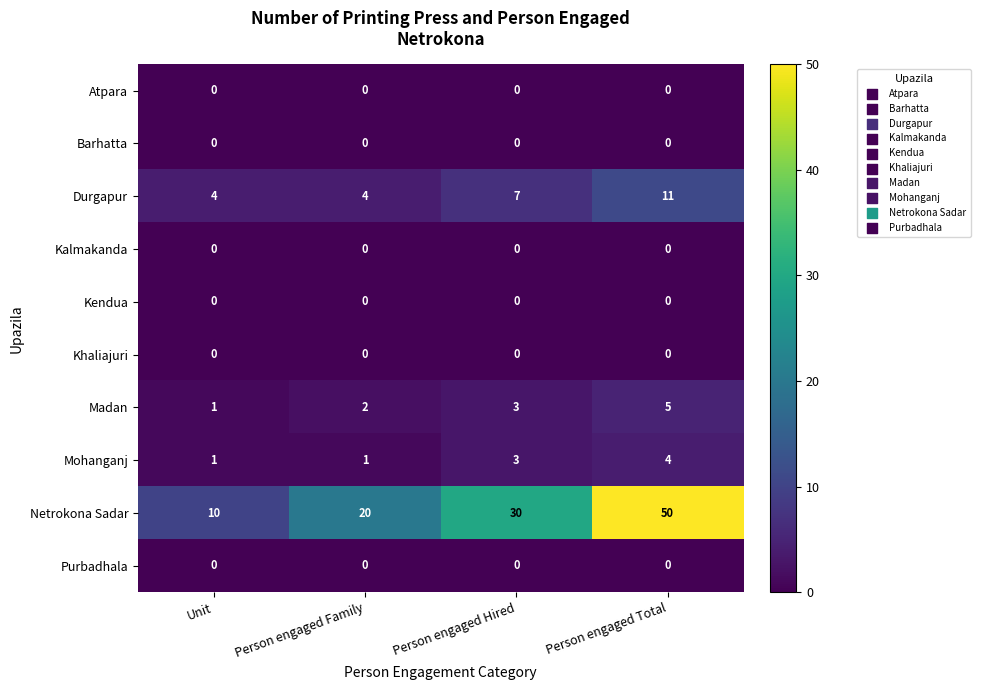

What is the difference between the highest and lowest values at Person engaged Family?

20